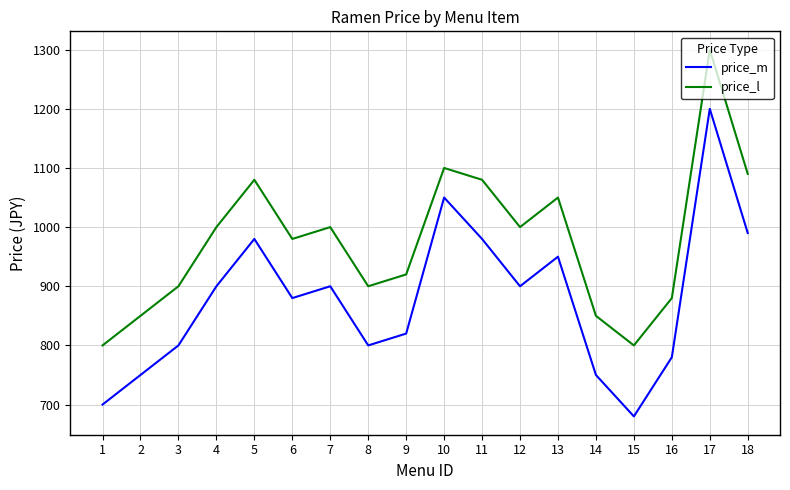

True or false: price_m has more than 0 points higher than both neighbors.

True